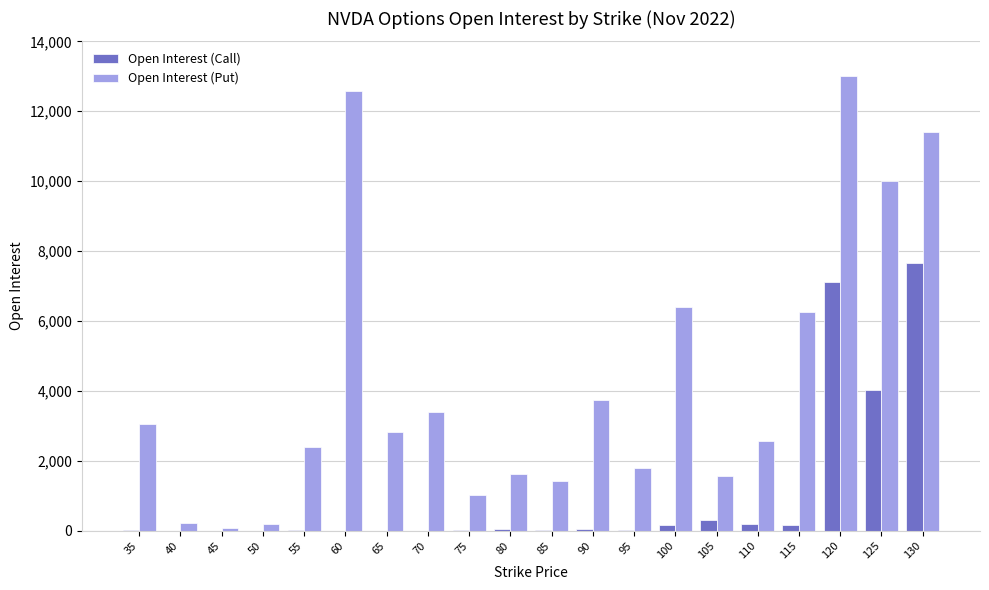

Which series changed the most between 55 and 95?

Open Interest (Put)